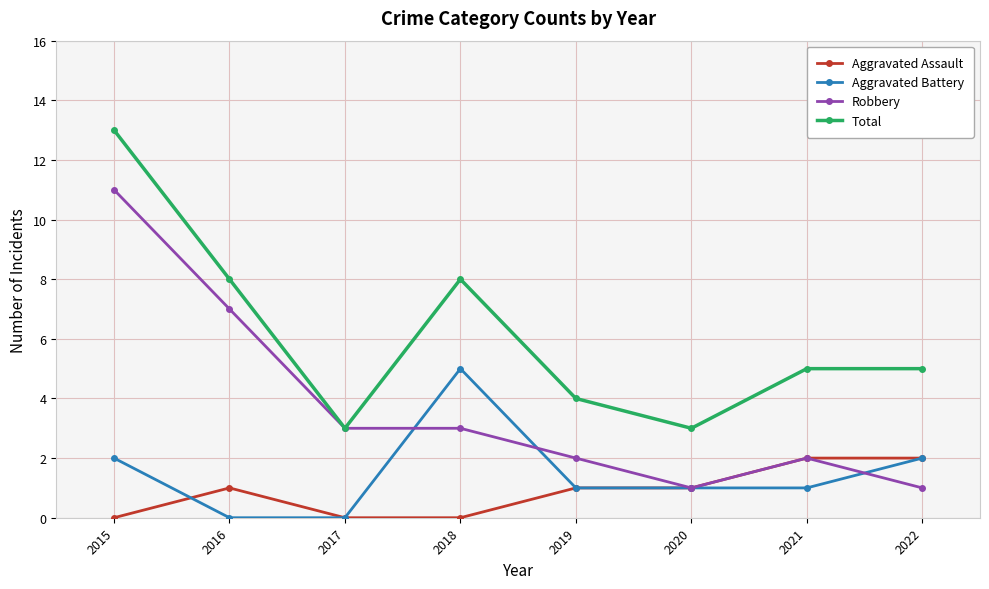

Which series changed the most between 2015 and 2022?

Robbery